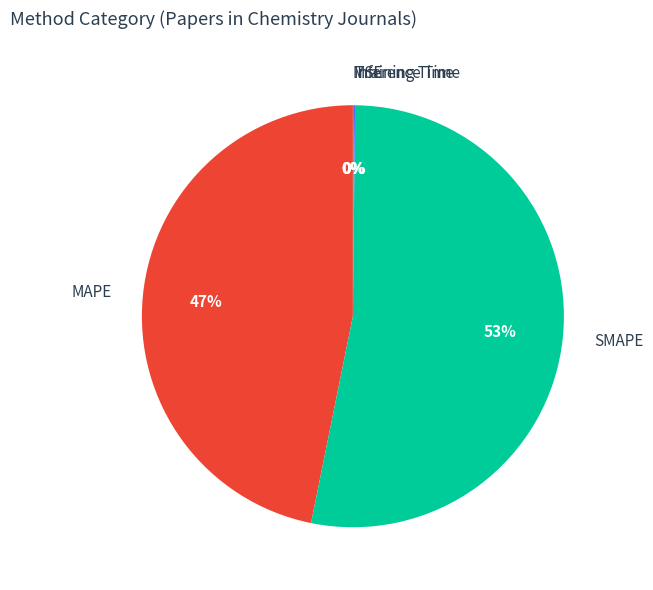

What percentage is the MAPE slice, to the nearest percent?

47%